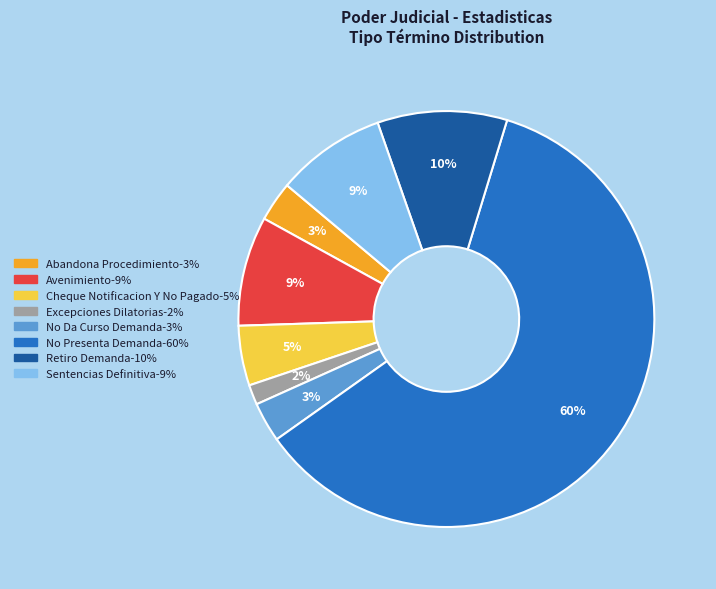

Count the number of slices in the pie.

8